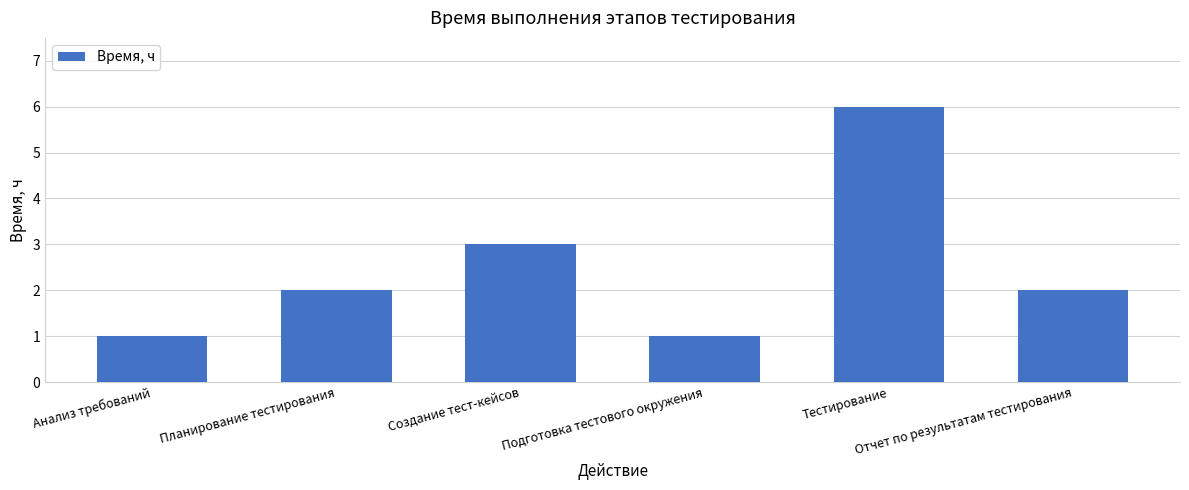

Reading left to right, transcribe all the data shown in this chart.

Анализ требований=1	Планирование тестирования=2	Создание тест-кейсов=3	Подготовка тестового окружения=1	Тестирование=6	Отчет по результатам тестирования=2